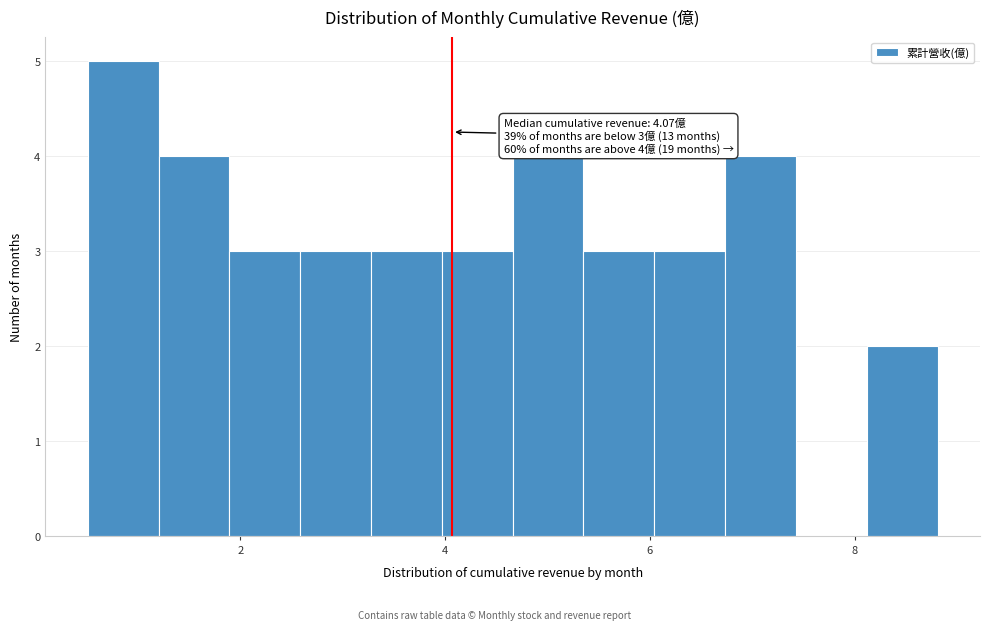

Read against the x-axis, roughly where is the centre of the tallest bar?

0.8